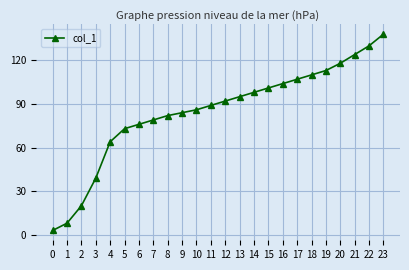

Does the chart display data point markers on the line(s)?

Yes